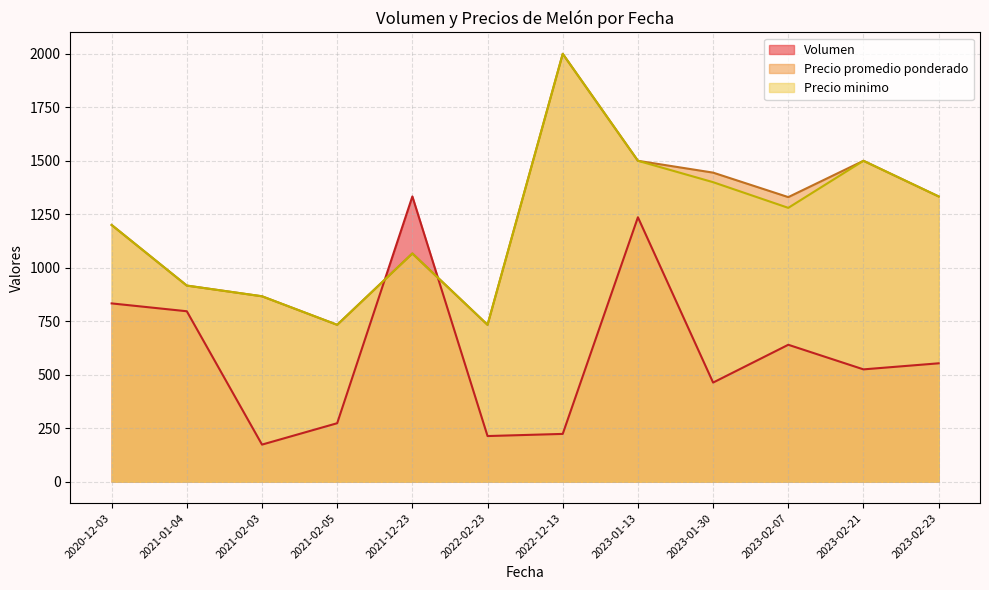

What is the lowest value of the Precio minimo series?

733.3